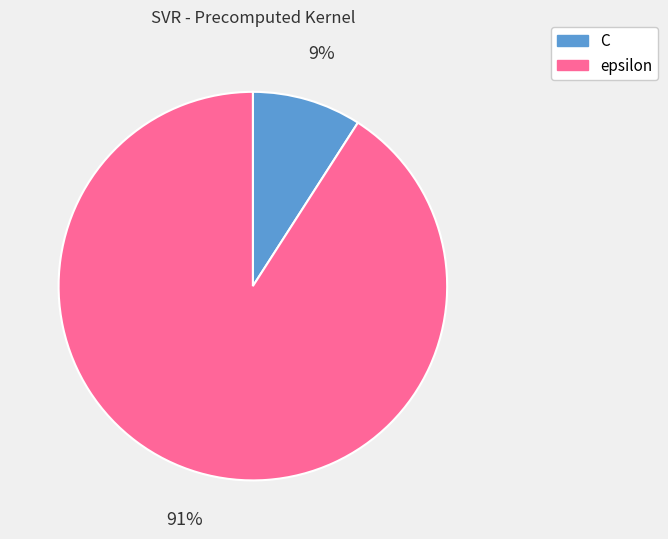

Rank the categories by value from lowest to highest.

C, epsilon